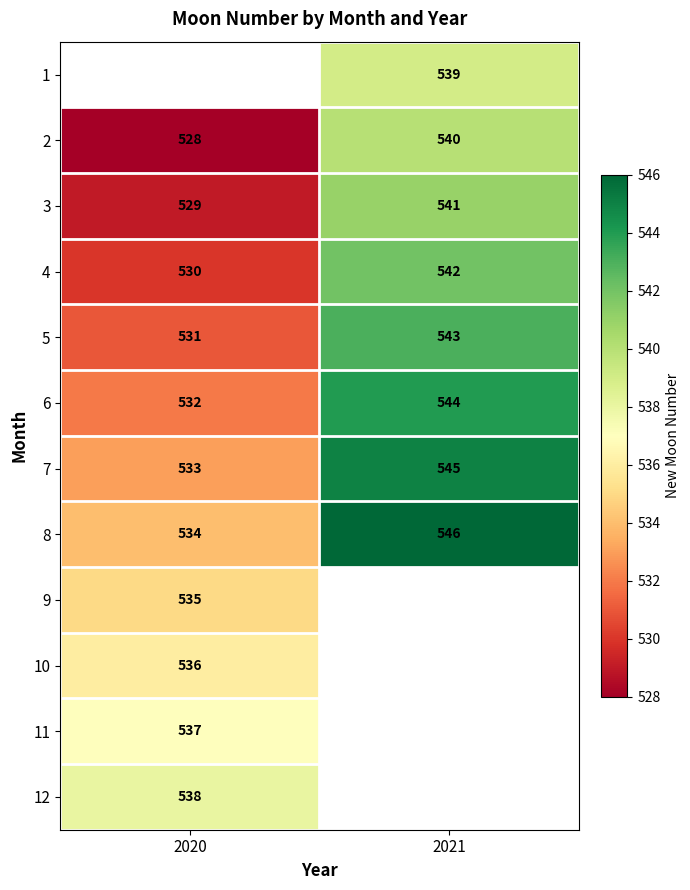

List the labels in order of 6 value, largest first.

2021, 2020